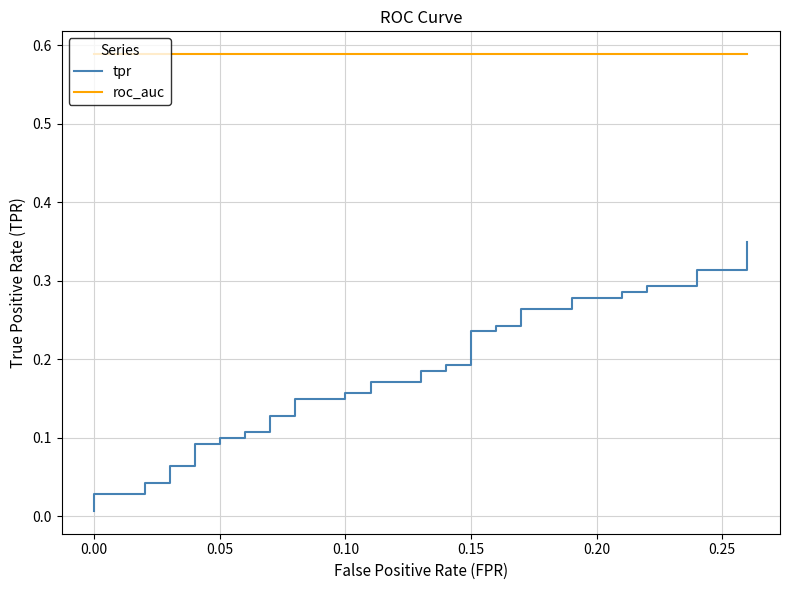

The value of tpr at 0.10 is 0.1. True or false?

False